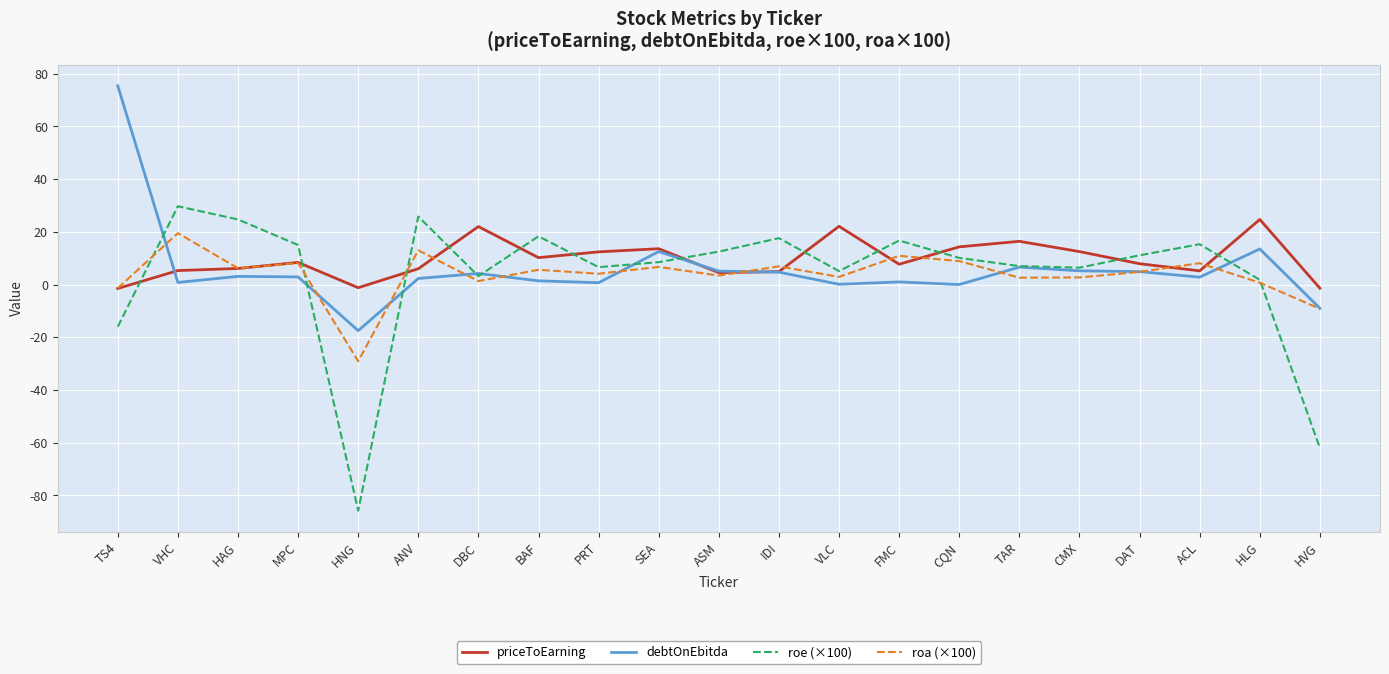

Which category has the highest value in the priceToEarning series?

HLG